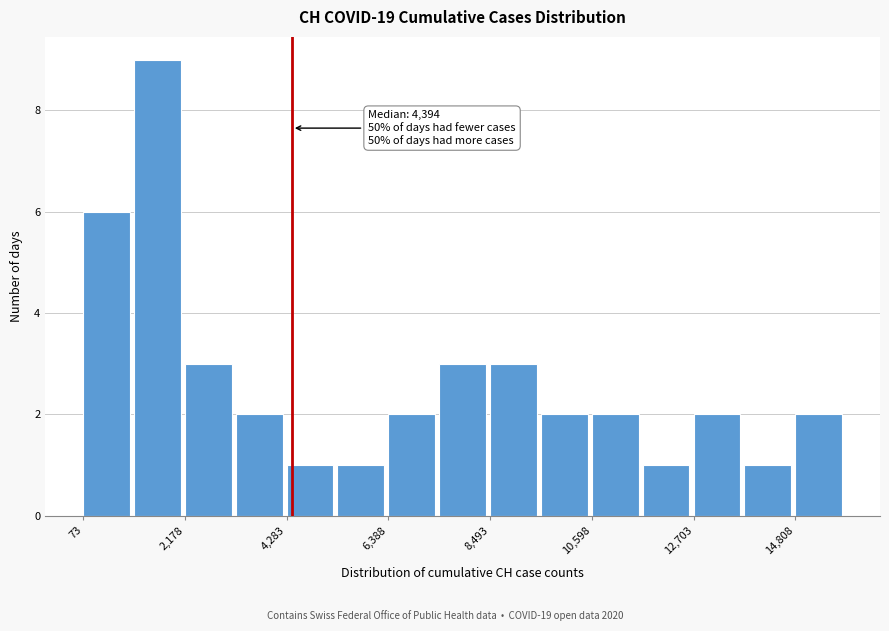

Around what value on the x-axis is the tallest bar? Give the approximate position of its centre, as read against the axis.

1500